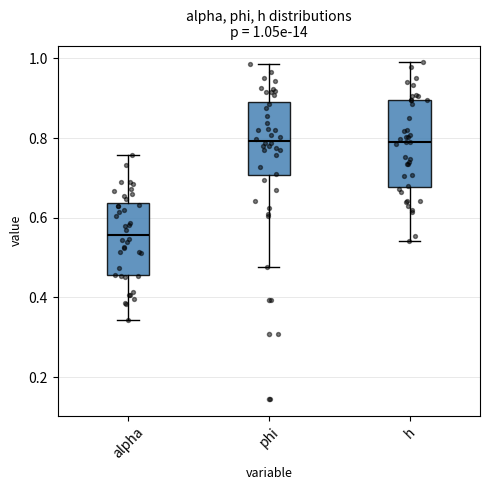

Comparing the boxes themselves (not the whiskers), which one is the tallest?

h